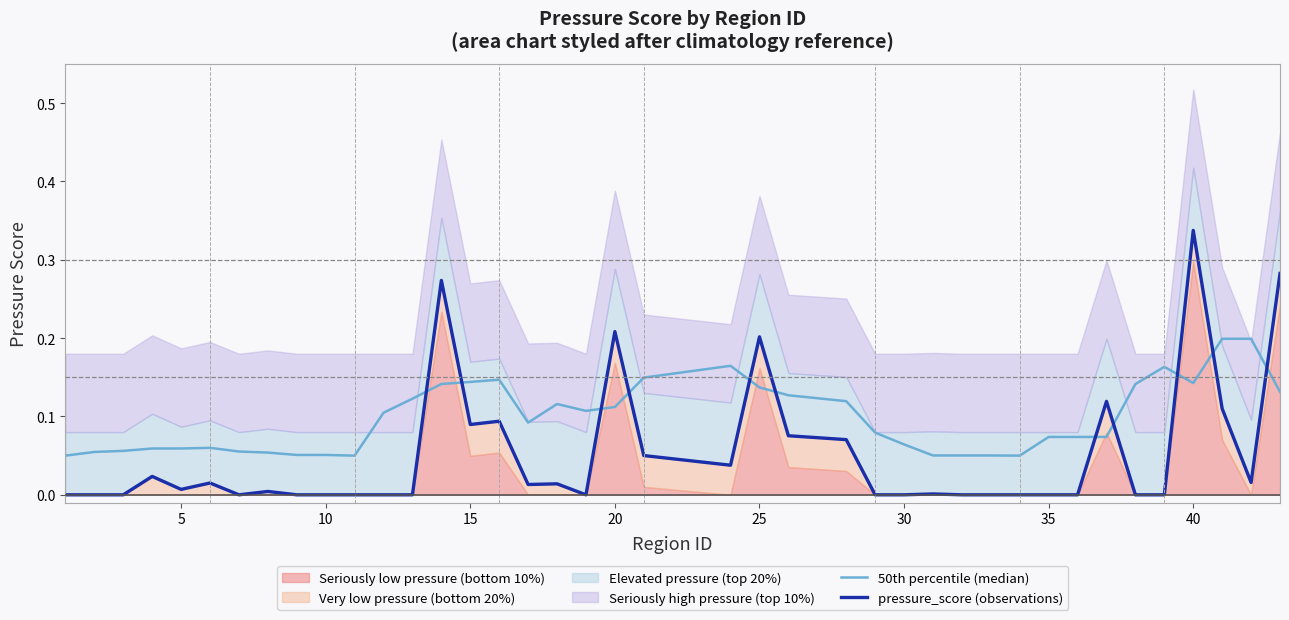

At which category does 50th percentile (median) reach its first local valley?

10